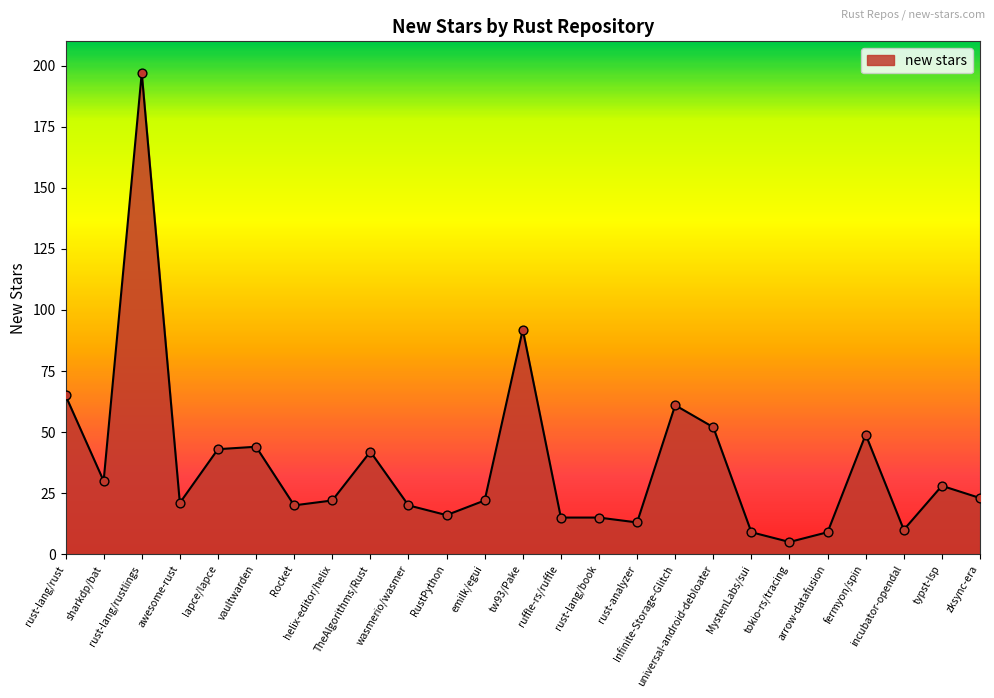

What is the ratio of the value at zksync-era to the value at RustPython?

1.4